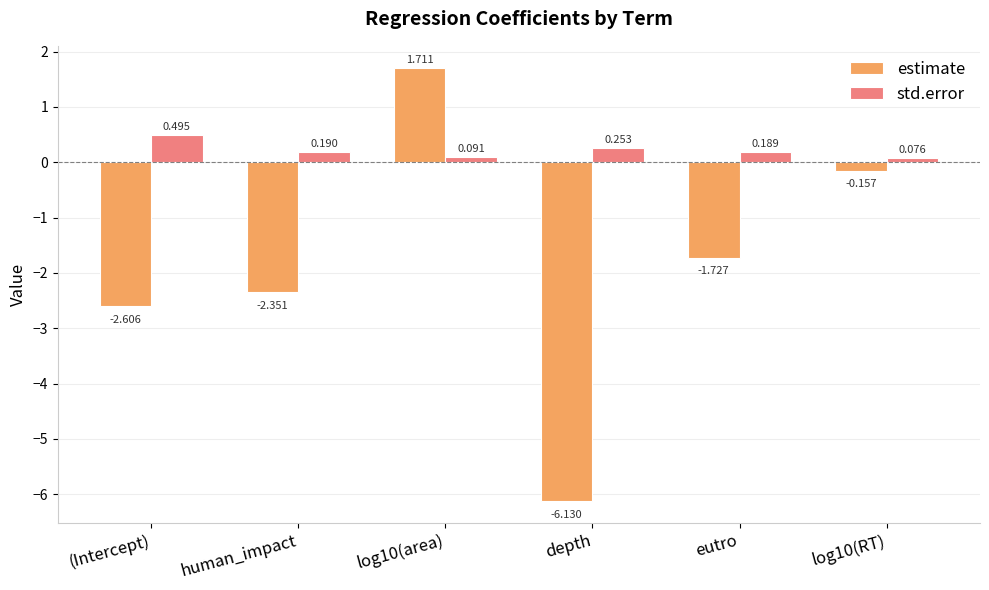

What position from the left is eutro?

5